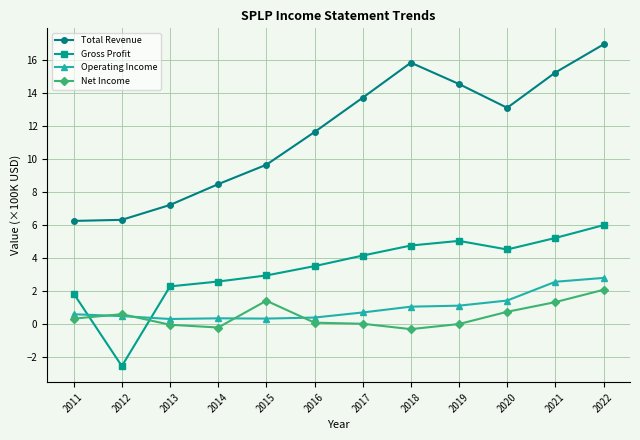

The Net Income series shows -0.3 at 2018. True or false?

True